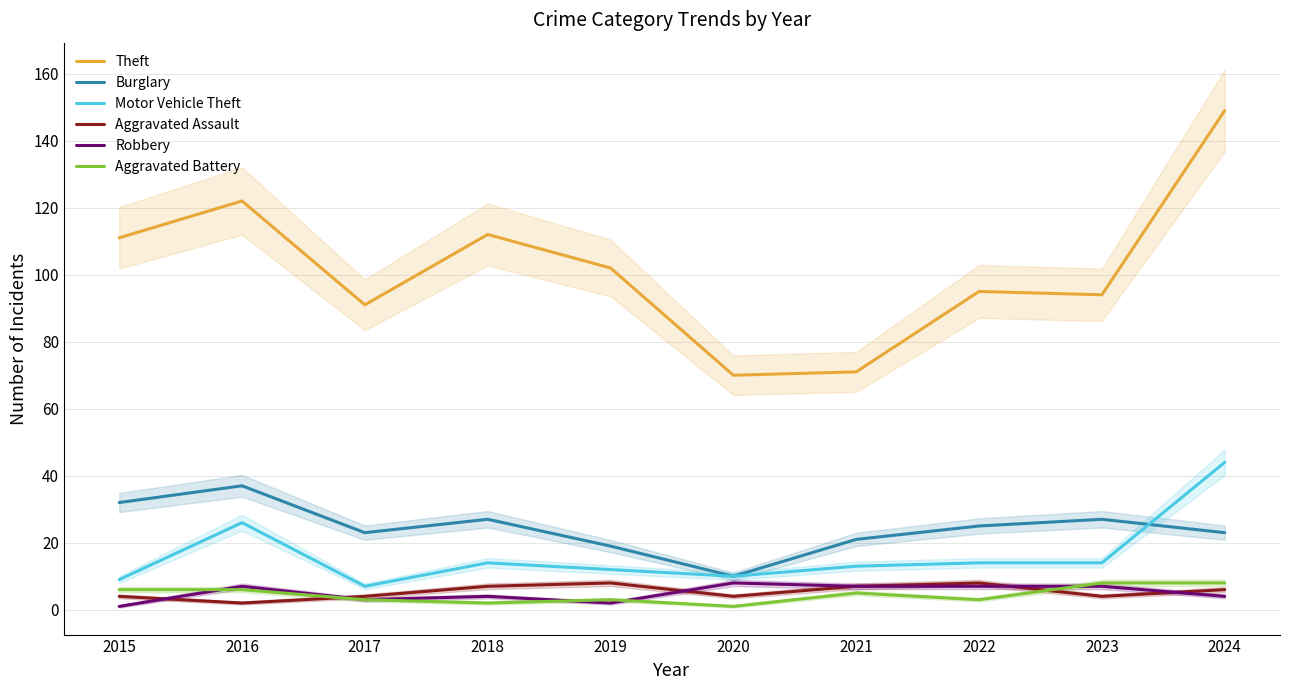

True or false: Aggravated Battery and Motor Vehicle Theft intersect in this chart.

False